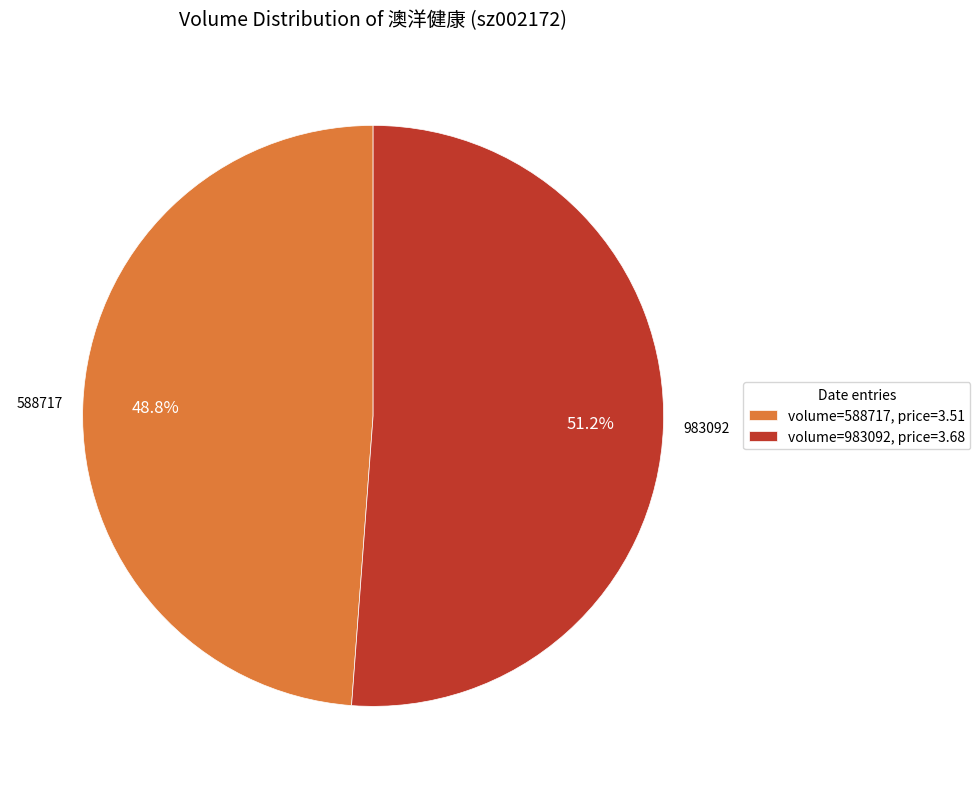

Which category has the biggest portion of the pie?

volume=983092, price=3.68